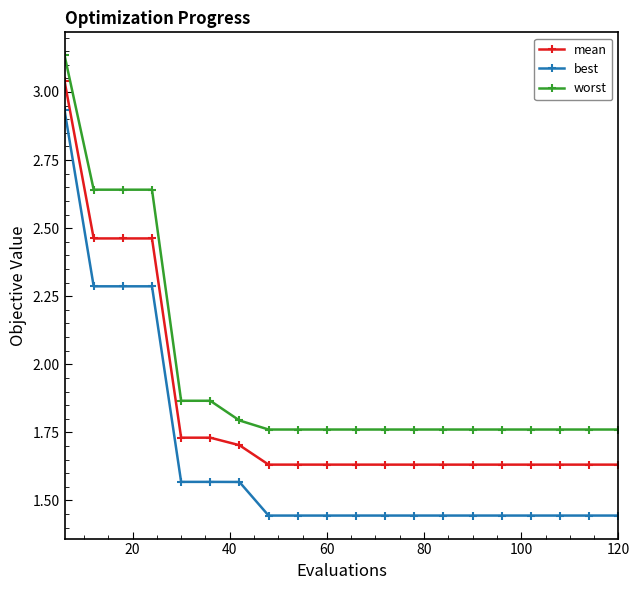

True or false: best and worst cross at least once.

False